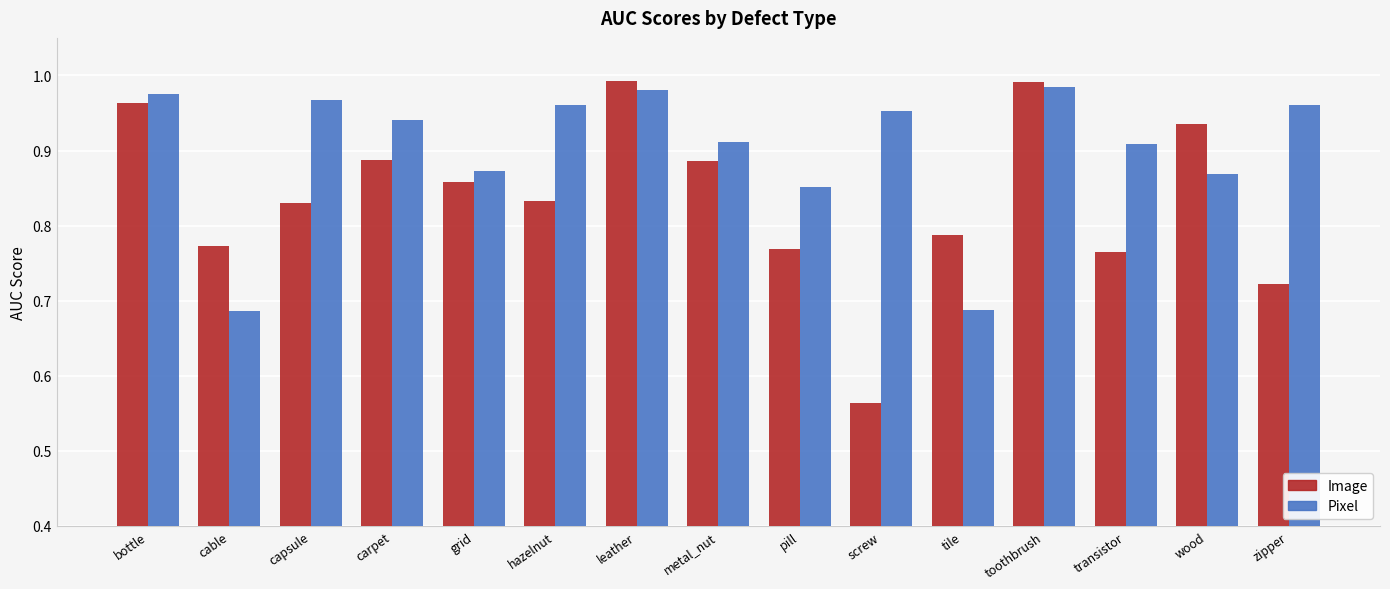

Is it true that Pixel equals 0.3 at toothbrush?

False